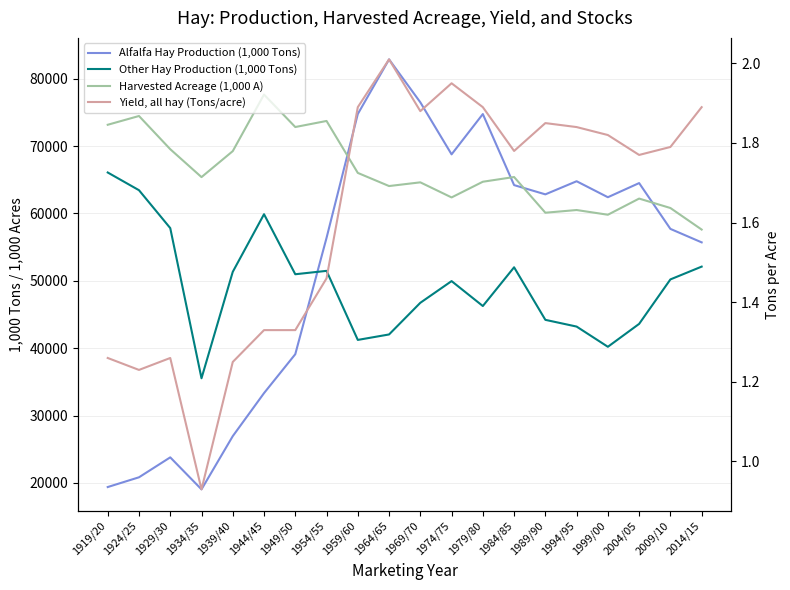

Reading left to right, extract all data points from this chart.

Alfalfa Hay Production (1,000 Tons): 19380.0	20828.0	23787.0	19036.0	26935.0	33323.0	39101.0	56364.0	74753.0	82861.0	76491.0	68765.0	74746.0	64200.0	62827.0	64773.0	62400.0	64500.0	57700.0	55700.0
Other Hay Production (1,000 Tons): 66072.0	63443.0	57819.0	35527.0	51326.0	59878.0	50968.0	51470.0	41220.0	42030.0	46730.0	49950.0	46250.0	52000.0	44200.0	43200.0	40200.0	43600.0	50200.0	52100.0
Harvested Acreage (1,000 A): 73156.0	74459.0	69531.0	65387.0	69243.0	77639.0	72821.0	73721.0	66010.0	64060.0	64610.0	62370.0	64700.0	65400.0	60100.0	60500.0	59800.0	62200.0	60800.0	57600.0
Yield, all hay (Tons/acre): 1.3	1.2	1.3	0.9	1.2	1.3	1.3	1.5	1.9	2.0	1.9	1.9	1.9	1.8	1.9	1.8	1.8	1.8	1.8	1.9